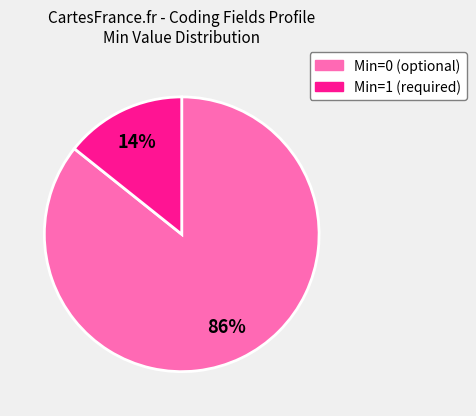

Rank the categories by value from highest to lowest.

Min=0 (optional), Min=1 (required)